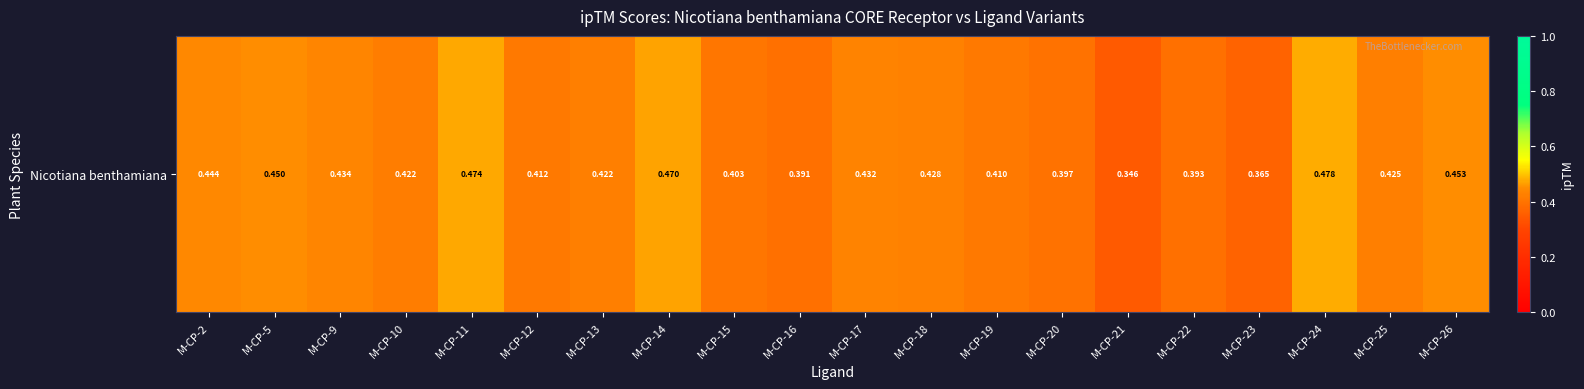

Reading left to right, what are all the values shown in this chart?

0.4	0.5	0.4	0.4	0.5	0.4	0.4	0.5	0.4	0.4	0.4	0.4	0.4	0.4	0.3	0.4	0.4	0.5	0.4	0.5